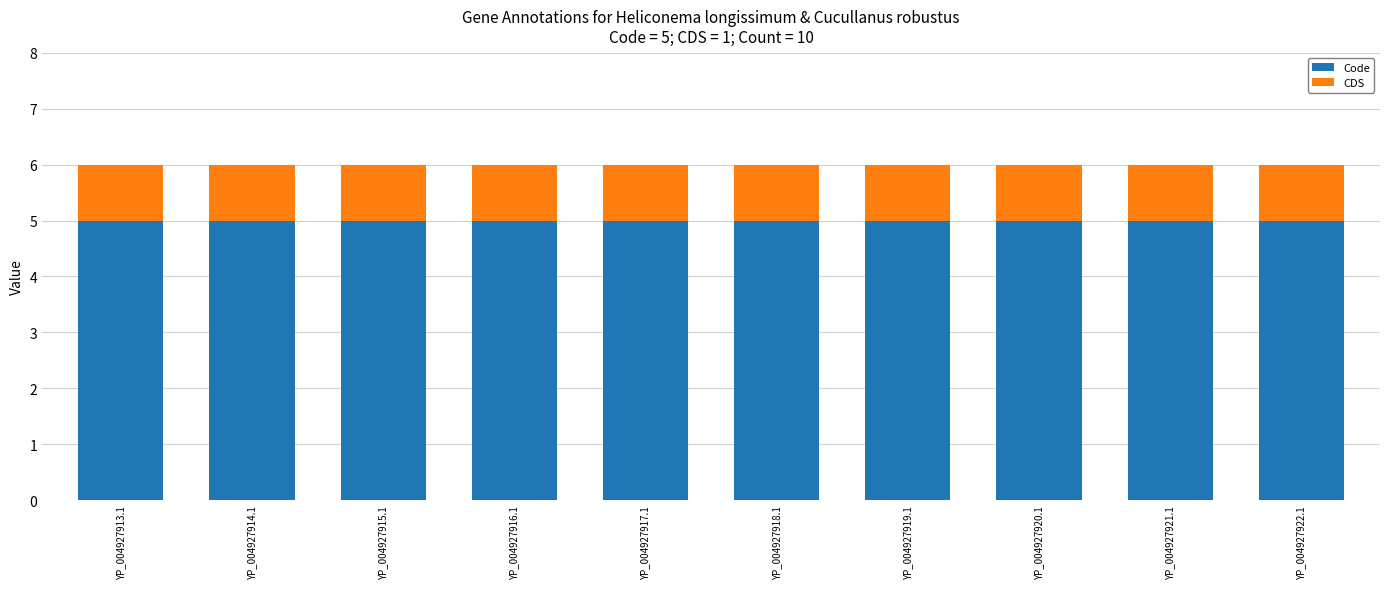

The Code series shows 5 at YP_004927916.1. True or false?

True